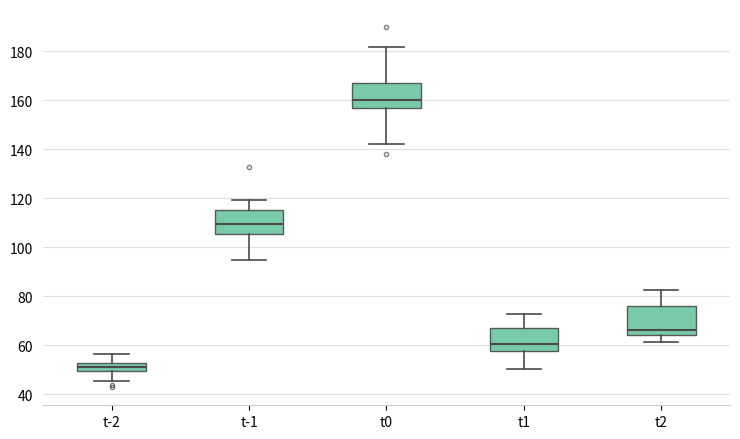

Where is the lower edge of the box for t-1 on the y-axis? The values are not printed on the chart, so give them approximately, as read against the axis.

106